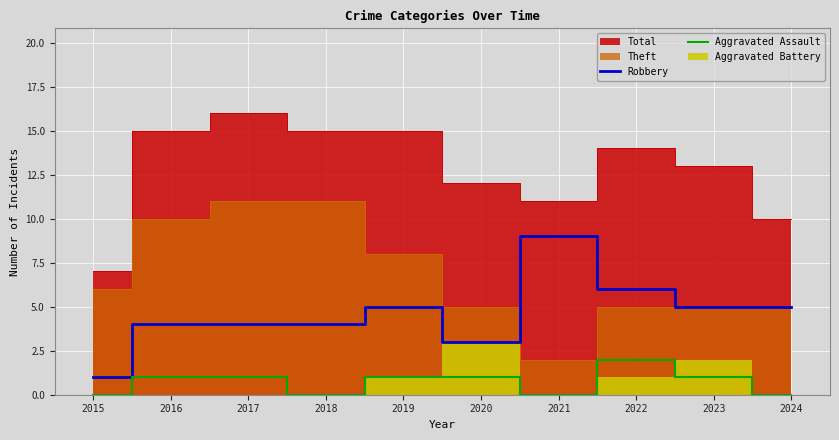

At which label does Robbery reach its minimum?

2015